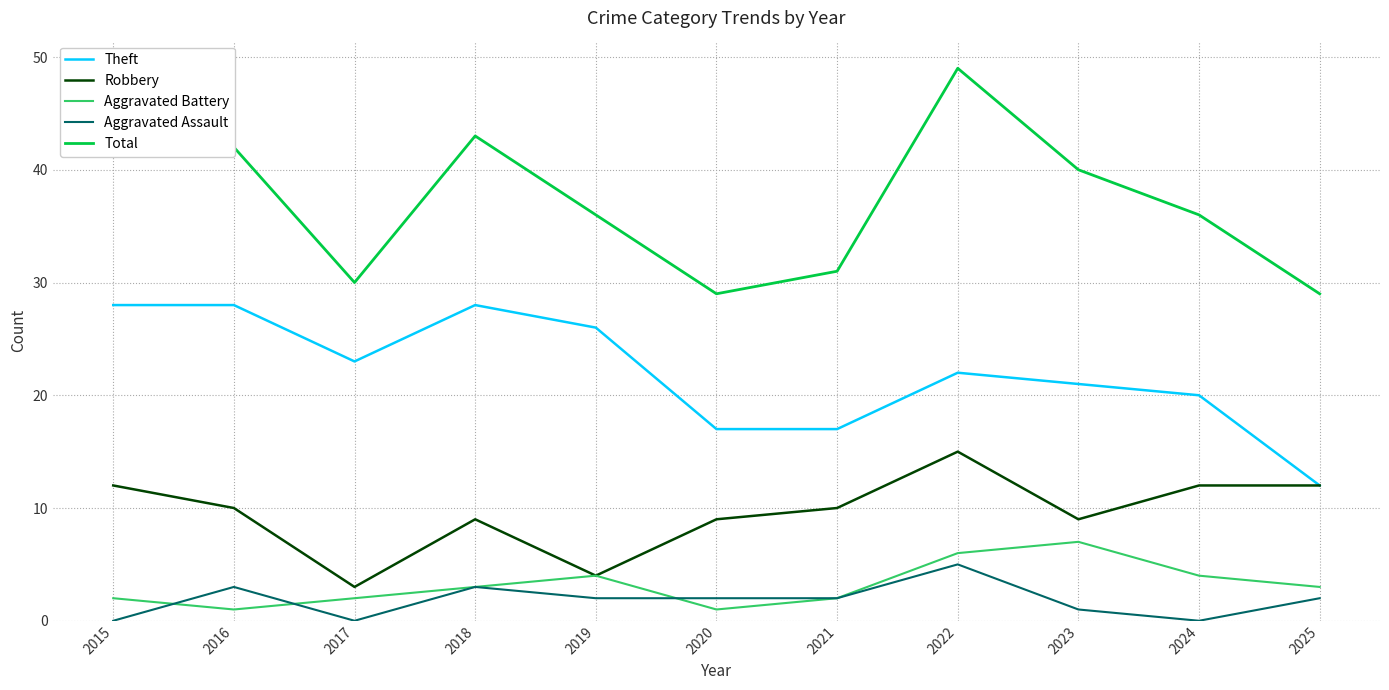

List the series in order of their peak value, highest first.

Total, Theft, Robbery, Aggravated Battery, Aggravated Assault